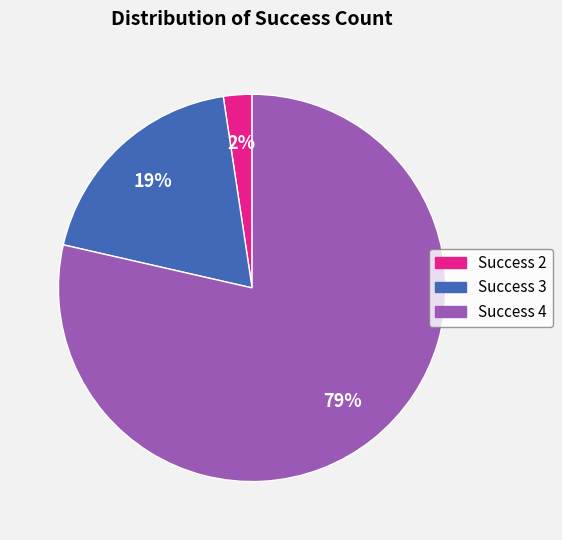

Is there any slice that represents more than half of the pie?

Yes